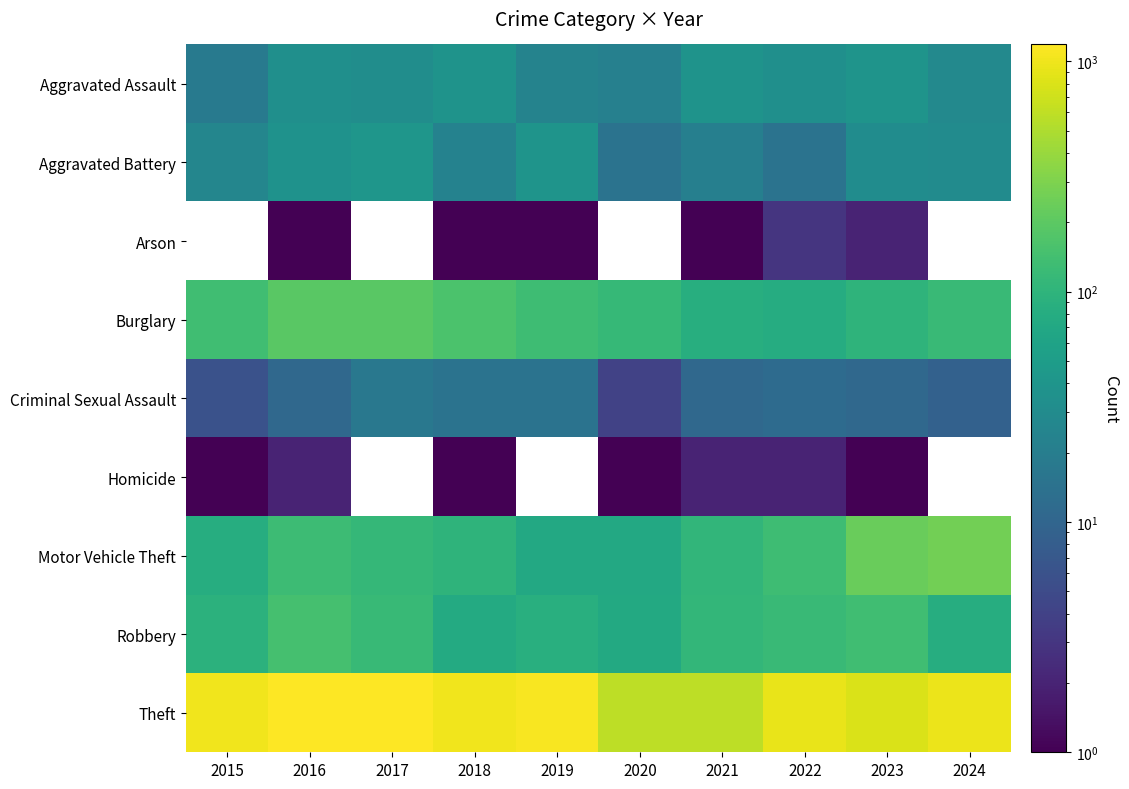

At how many categories does at least one series exceed 299?

10